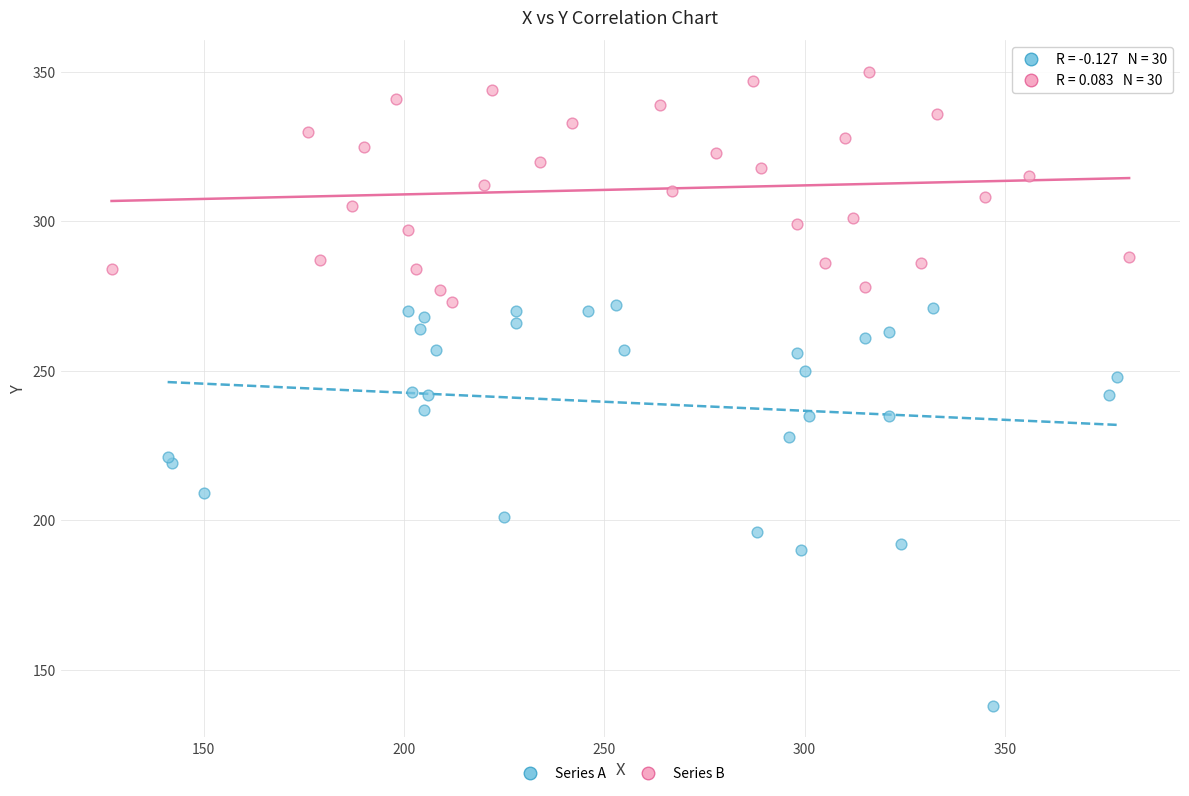

Which series has the largest Y range (max minus min)?

Series A